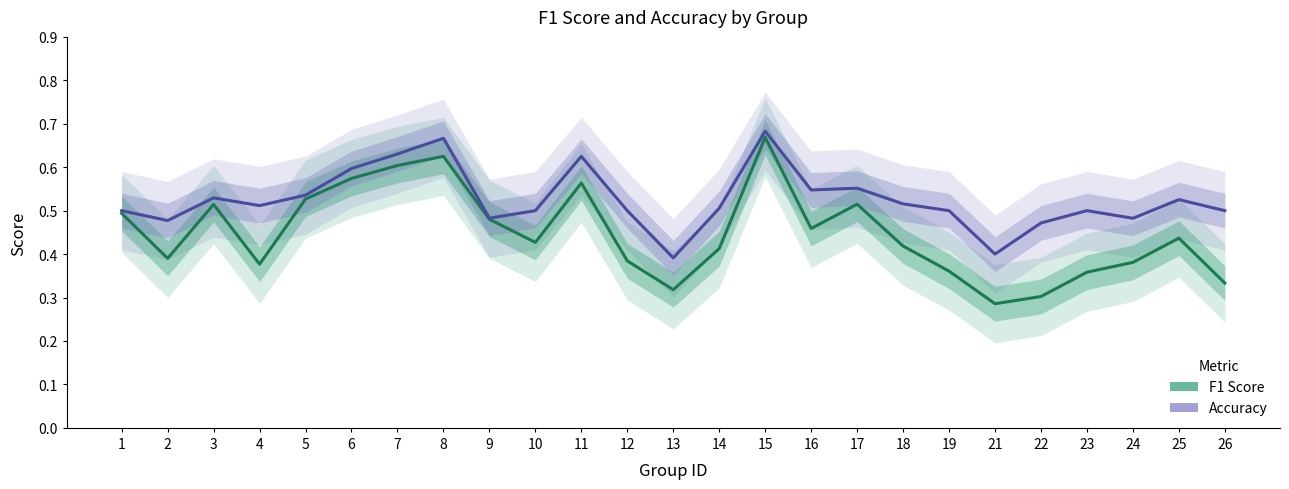

Which series changed the most between 10 and 11?

F1 Score